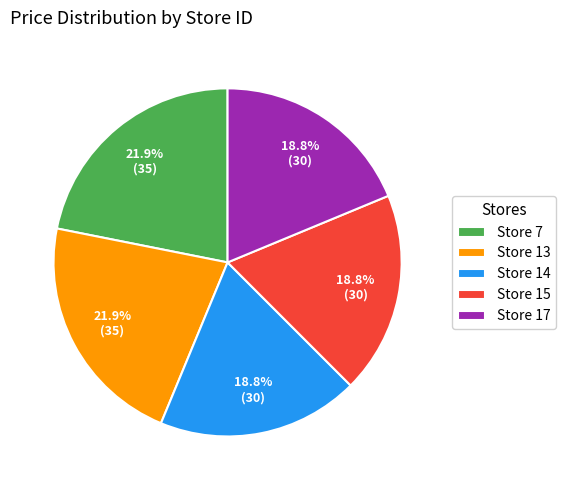

Does any single category account for the majority?

No